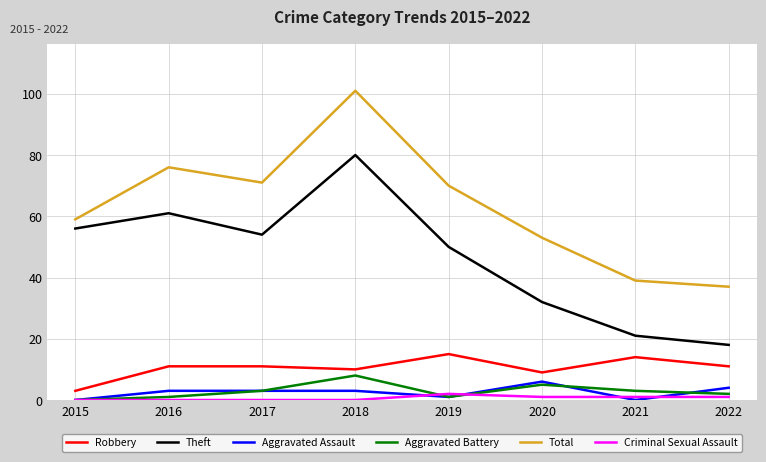

Does the chart have visible grid lines?

Yes